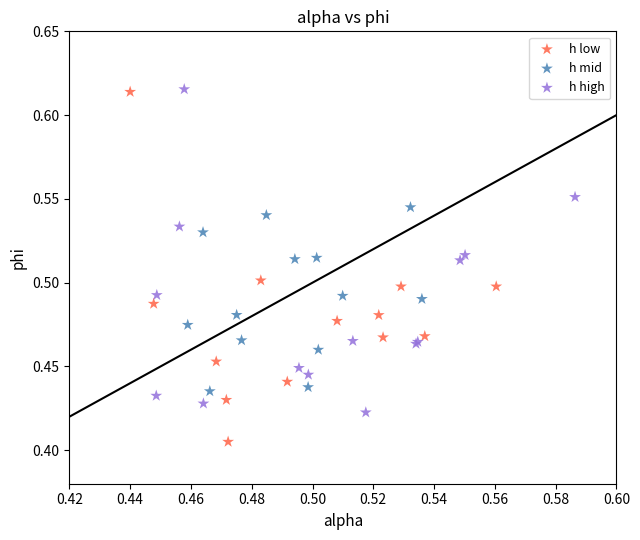

Which series contains the lowest Y value?

h low